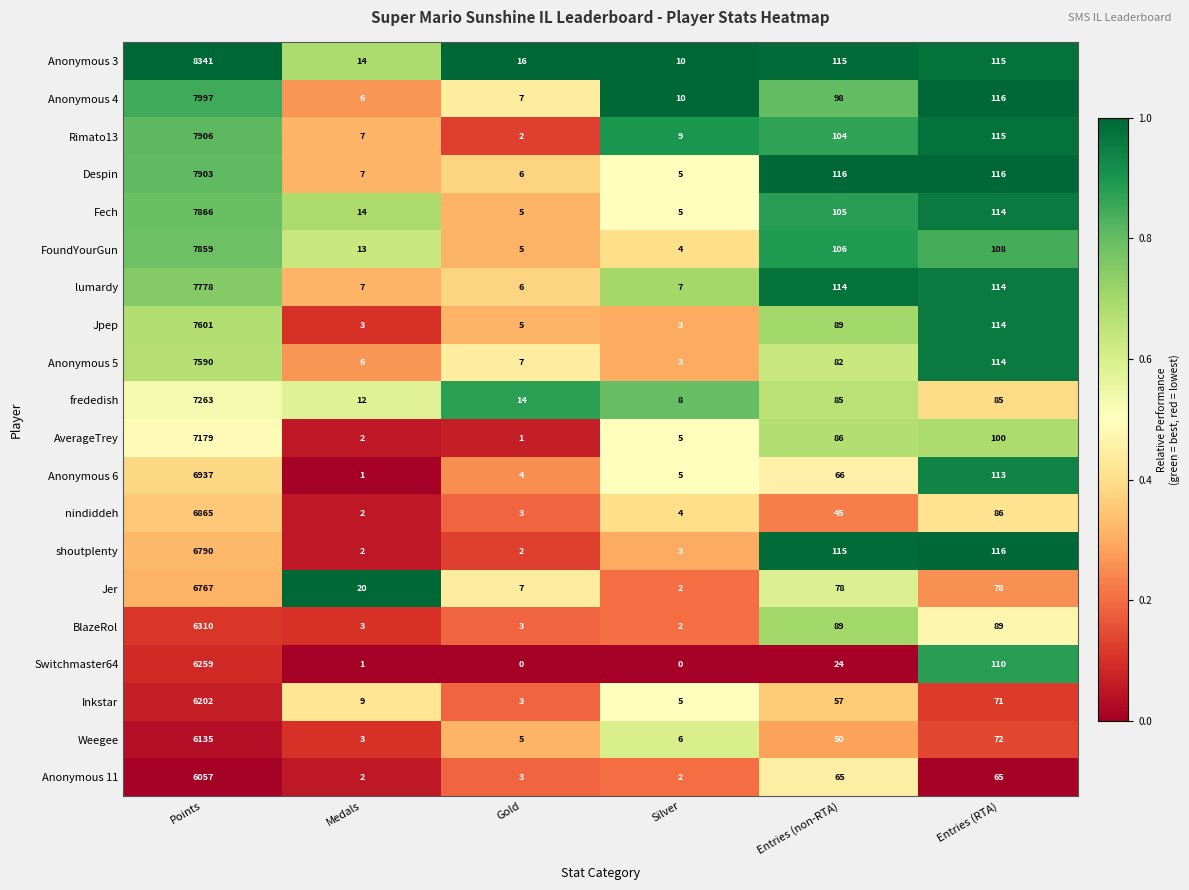

True or false: Rimato13 has a value of 7 at Medals.

True